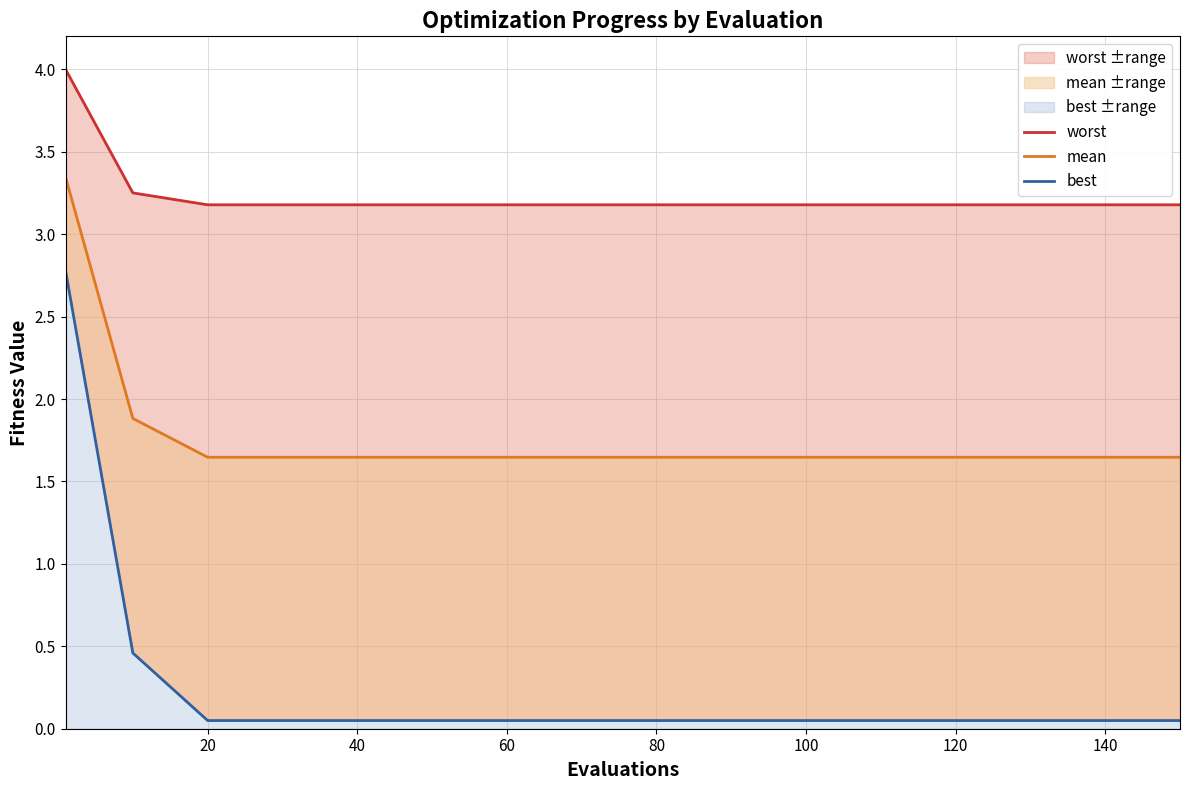

What is the value of the mean point at the 3rd from the left?

1.6